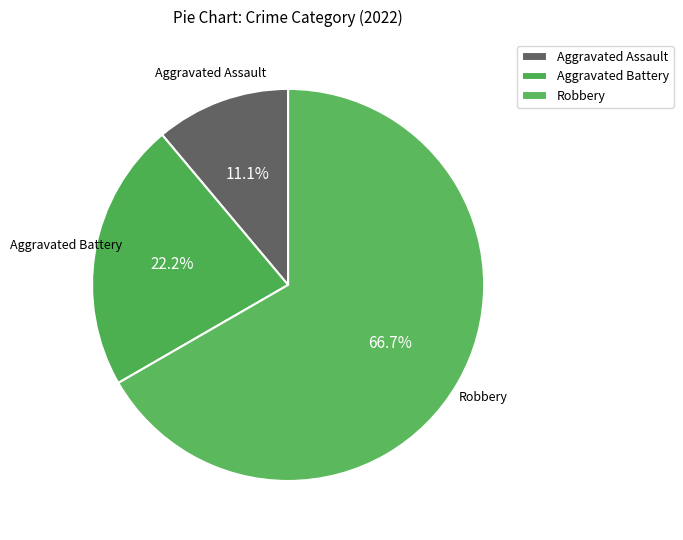

Which category has the biggest portion of the pie?

Robbery